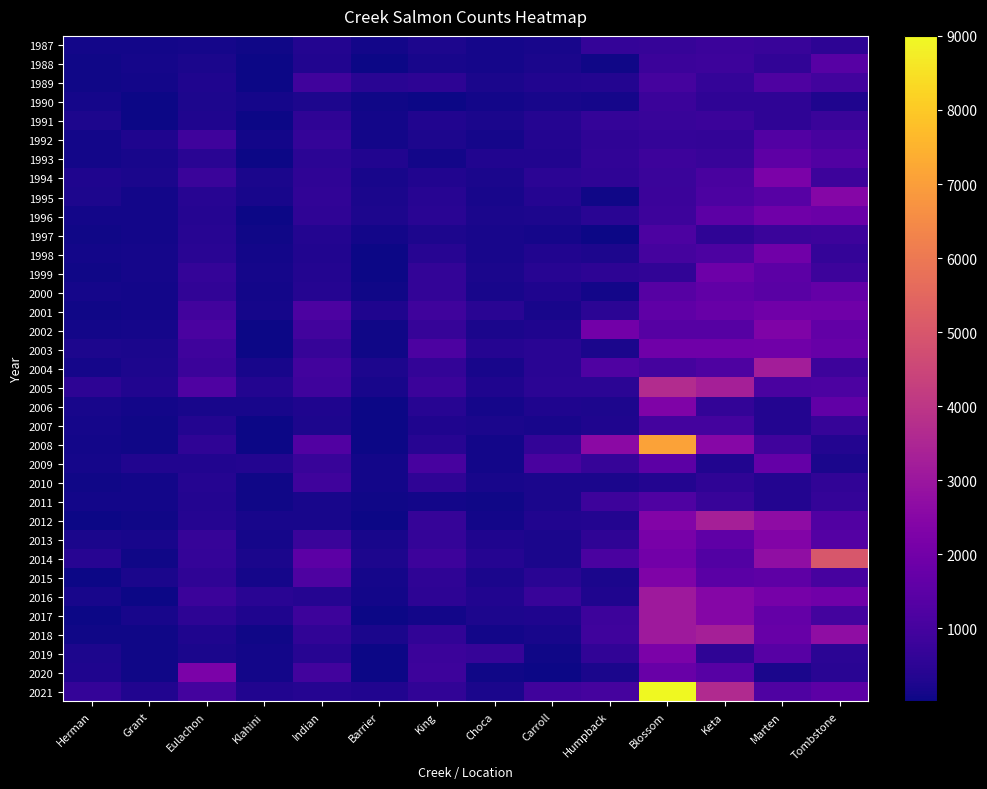

Between Indian and Marten, which series saw the biggest shift?

2012